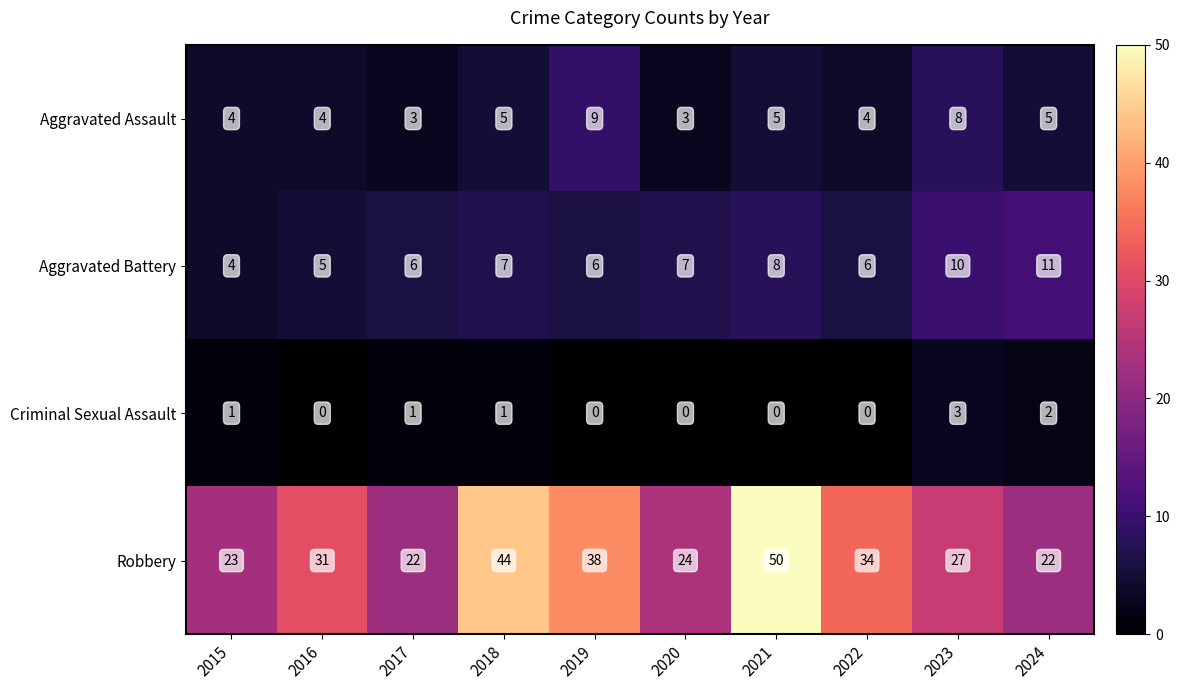

Is it true that Robbery equals 11 at 2018?

False